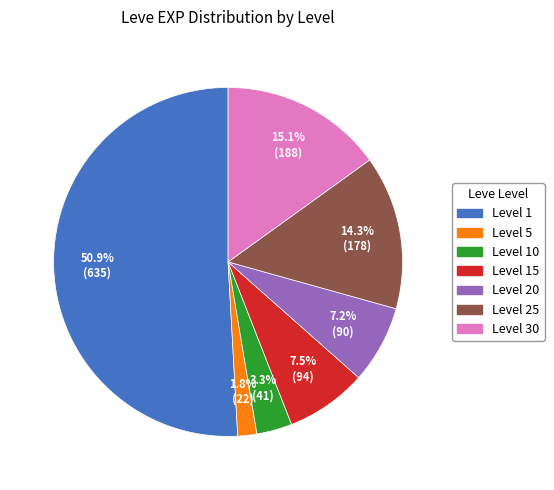

Is there any slice that represents more than half of the pie?

Yes